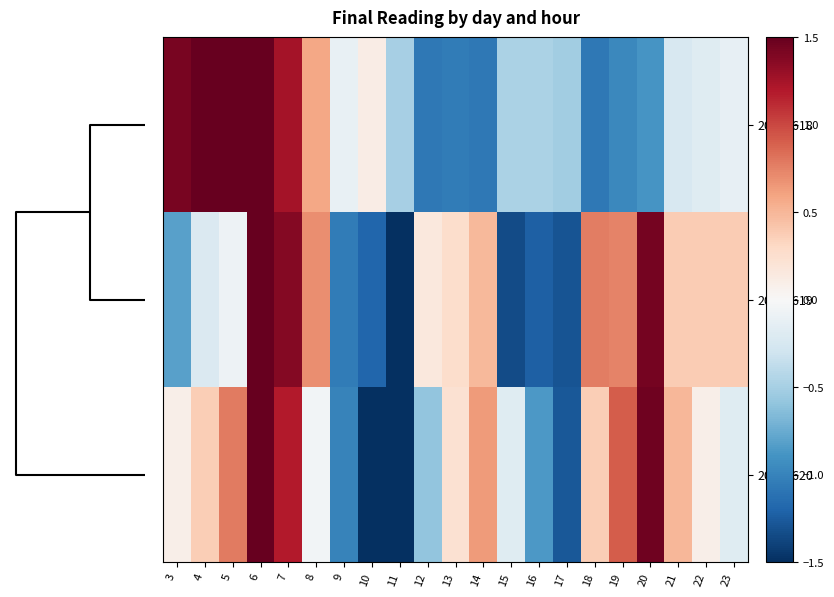

Reading right to left, what are all the values shown in this chart?

20170618: 23=-0.1	22=-0.2	21=-0.2	20=-0.9	19=-1.0	18=-1.1	17=-0.5	16=-0.5	15=-0.5	14=-1.1	13=-1.0	12=-1.1	11=-0.5	10=0.1	9=-0.1	8=0.6	7=1.3	6=1.9	5=1.8	4=1.6	3=1.4
20170619: 23=0.4	22=0.4	21=0.4	20=1.4	19=0.7	18=0.8	17=-1.3	16=-1.2	15=-1.3	14=0.5	13=0.3	12=0.2	11=-1.7	10=-1.2	9=-1.0	8=0.7	7=1.4	6=1.9	5=-0.1	4=-0.2	3=-0.8
20170620: 23=-0.2	22=0.1	21=0.5	20=1.5	19=0.9	18=0.4	17=-1.3	16=-0.9	15=-0.2	14=0.6	13=0.2	12=-0.6	11=-2.5	10=-1.6	9=-1.0	8=-0.0	7=1.2	6=1.6	5=0.8	4=0.4	3=0.1